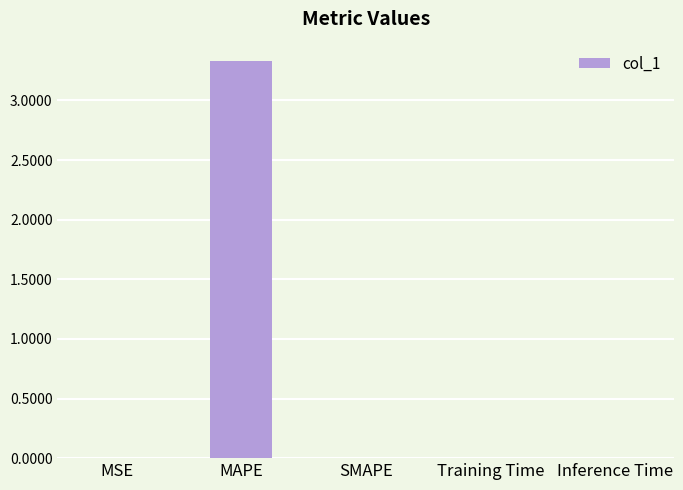

What is the approximate value at MAPE?

3.3